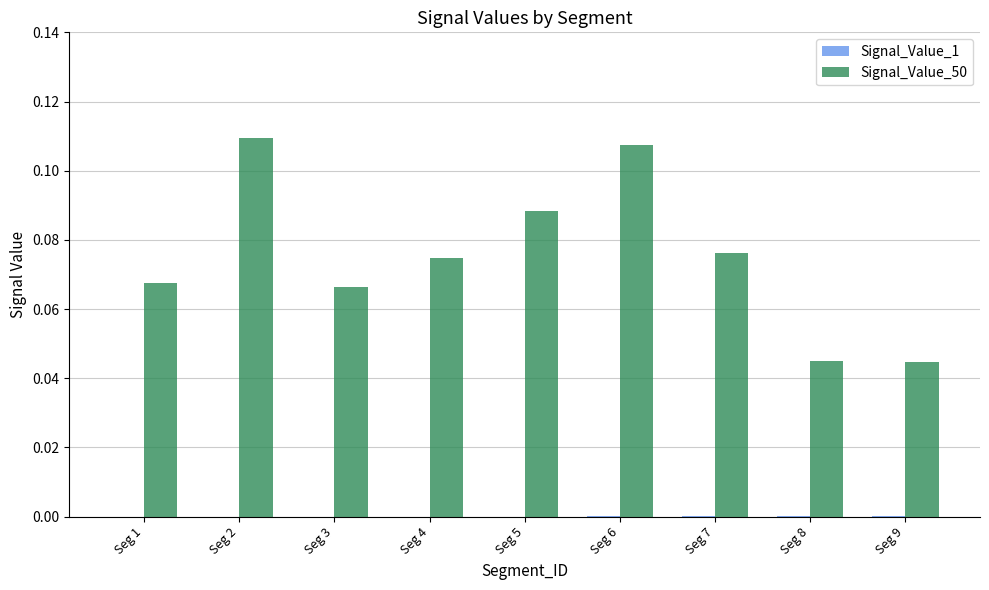

Which series has the largest total across all categories?

Signal_Value_50